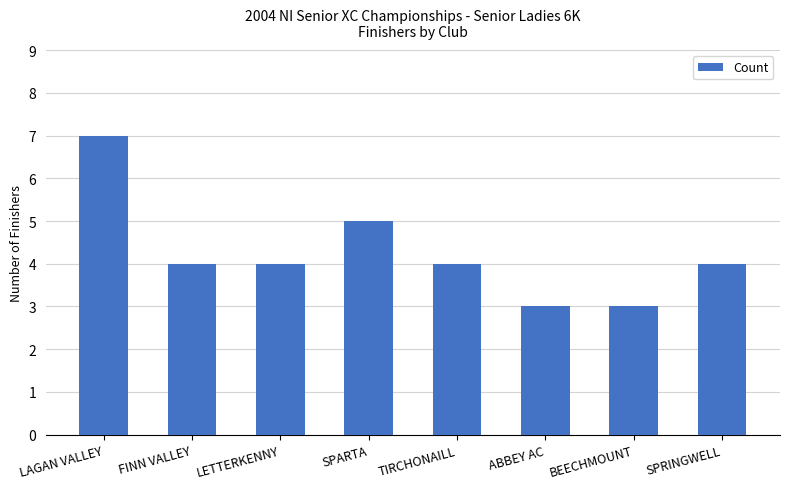

What is the difference between the second highest and second lowest values?

2